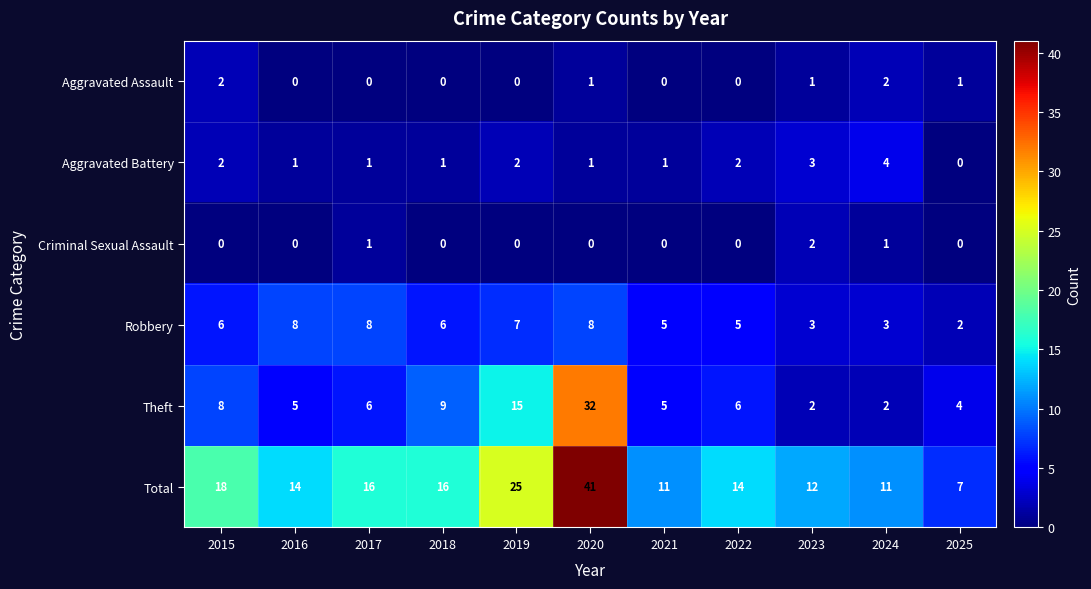

Where does the Theft series first go above 6?

2015